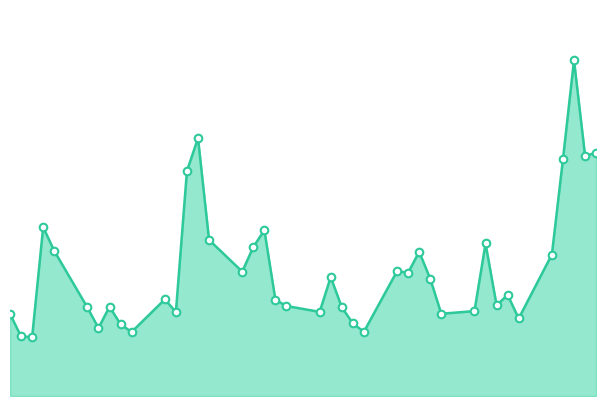

Is this an area chart (filled region under the line)?

Yes